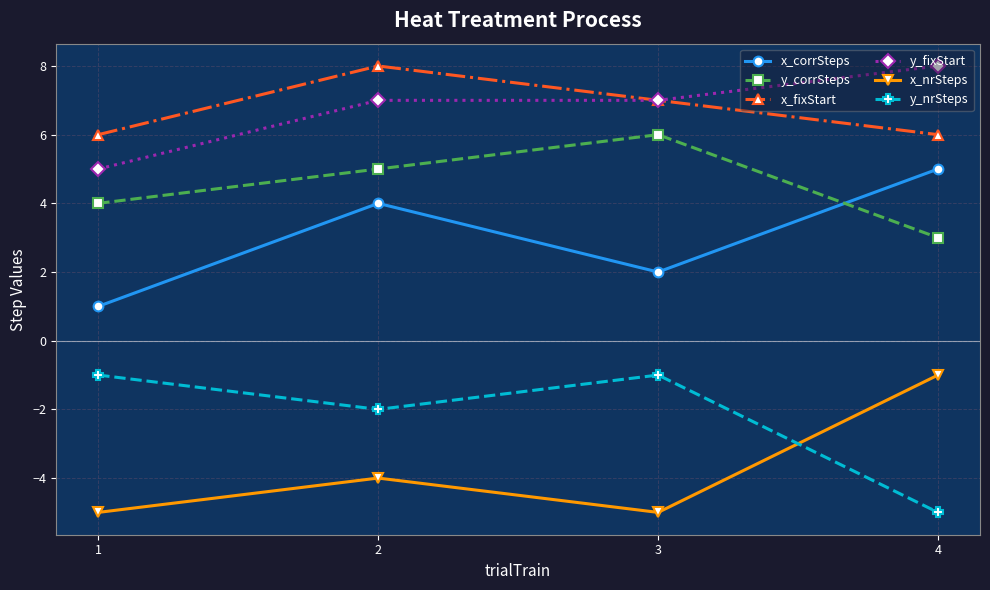

Where is the first local maximum for x_corrSteps?

2